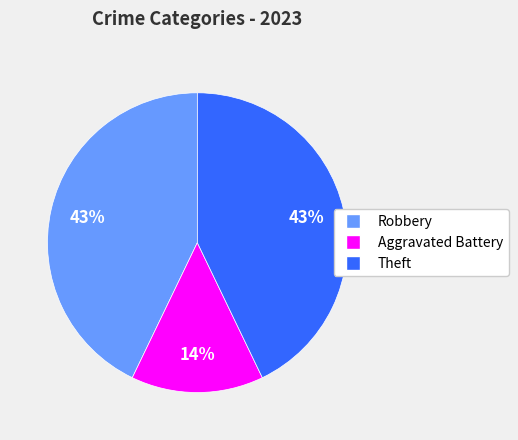

To the nearest percent, what is the average slice percentage?

33%